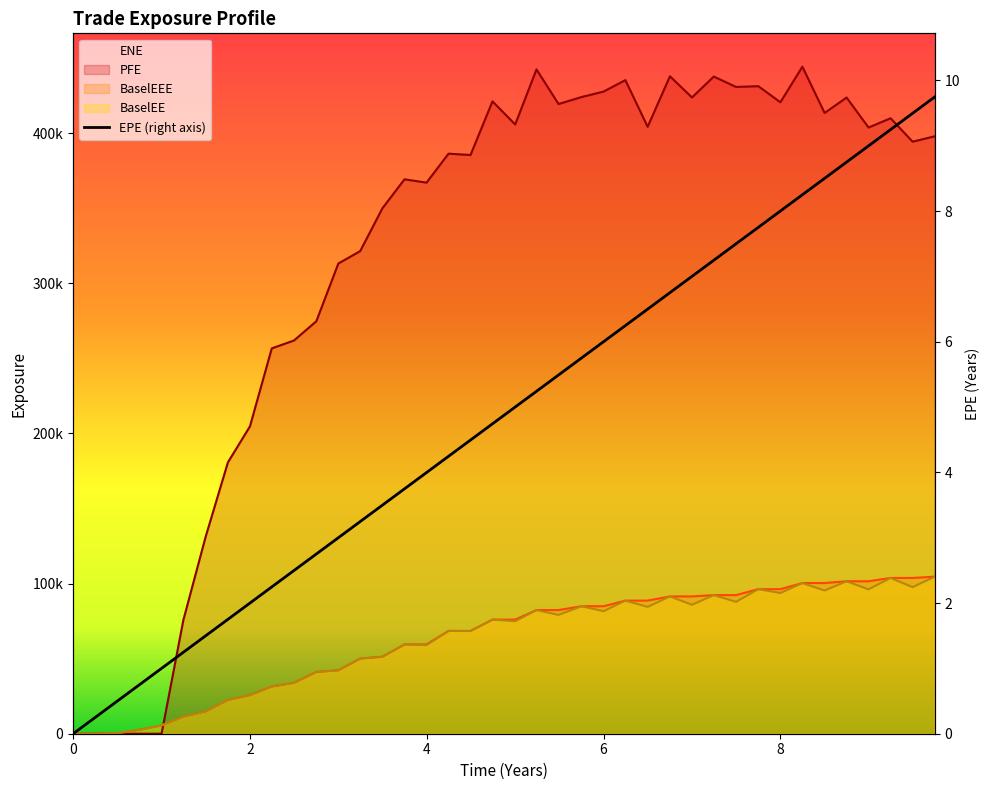

What is the difference between the second highest and minimum values?

9.5